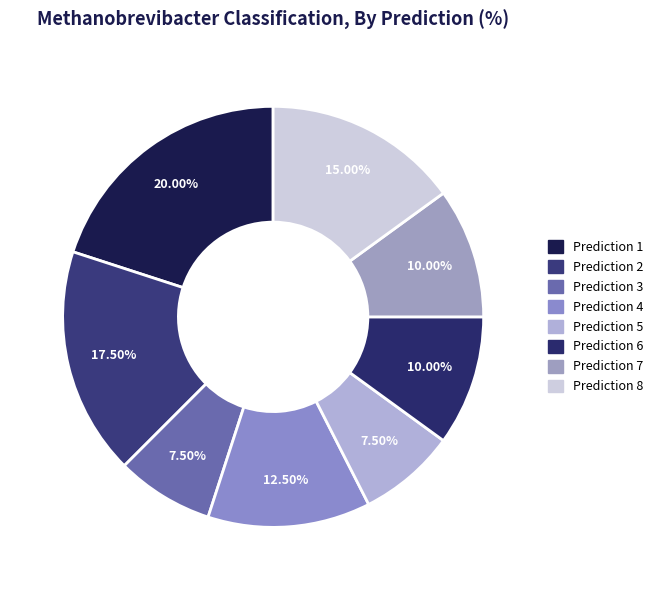

Does any single category account for the majority?

No